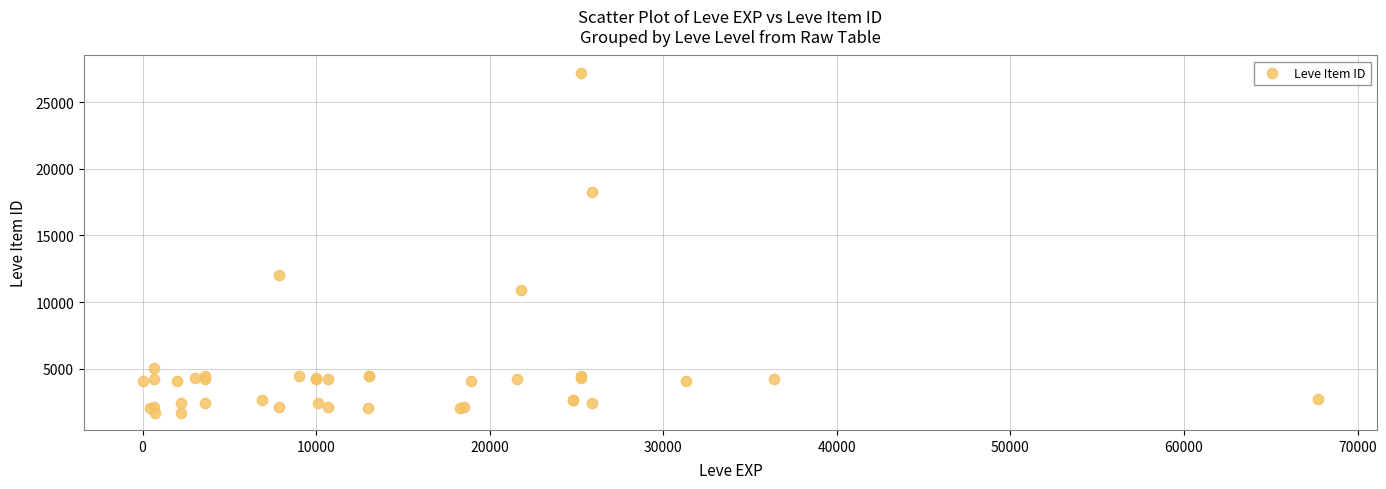

What Y value in the scatter plot is closest to 14448?

12018